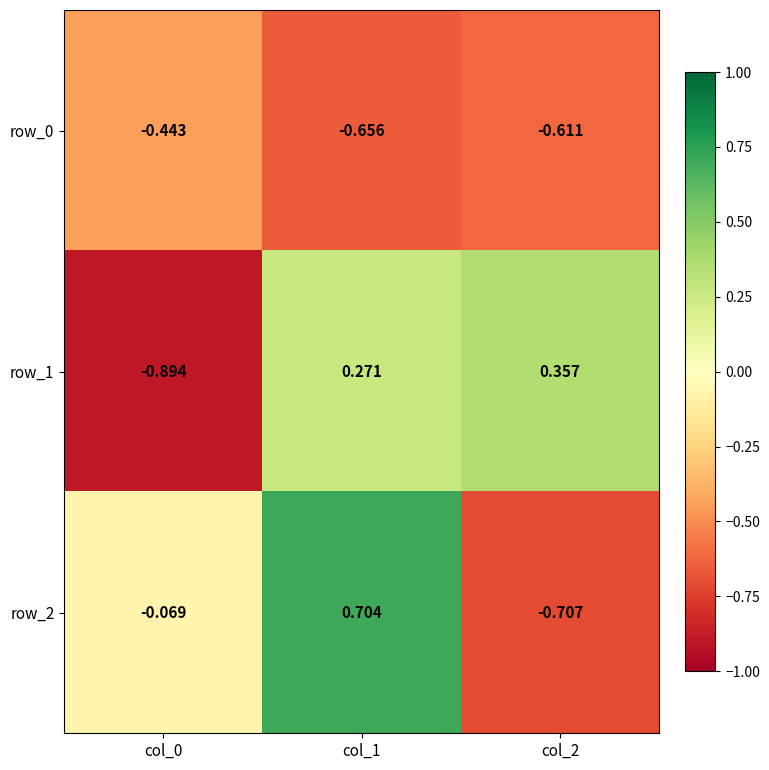

Between col_1 and col_2, which series saw the biggest shift?

row_2